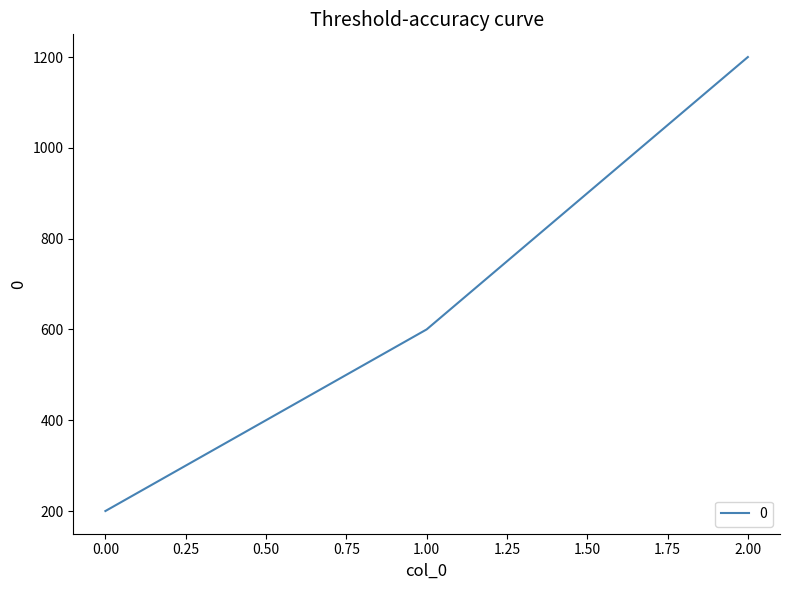

Reading right to left, list all the values displayed in this chart.

1200	600	200